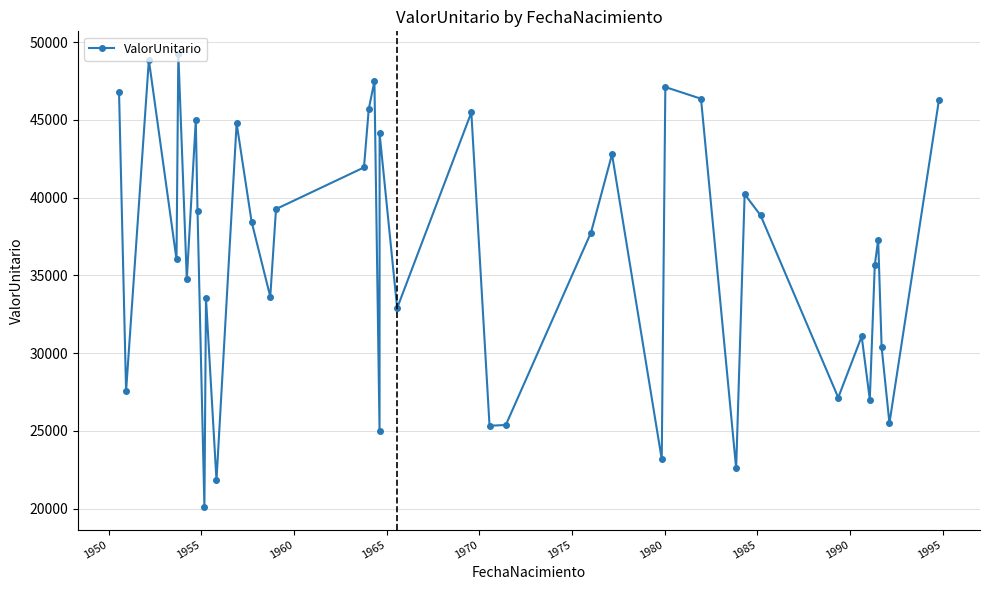

How many points are lower than both their immediate neighbors (excluding endpoints)?

14